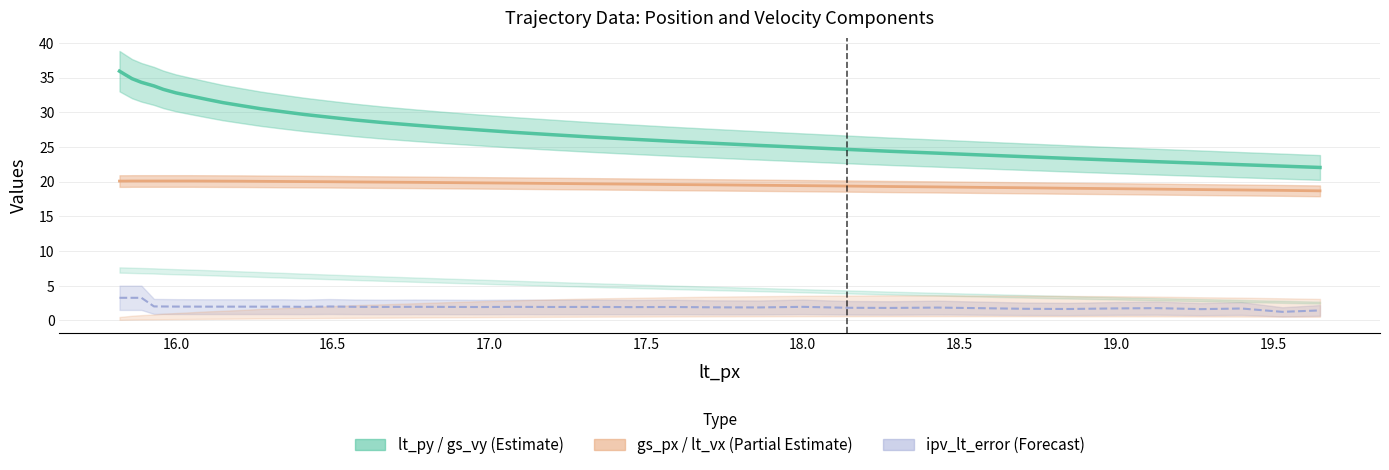

Which category has the highest value in the gs_vy series?

15.86